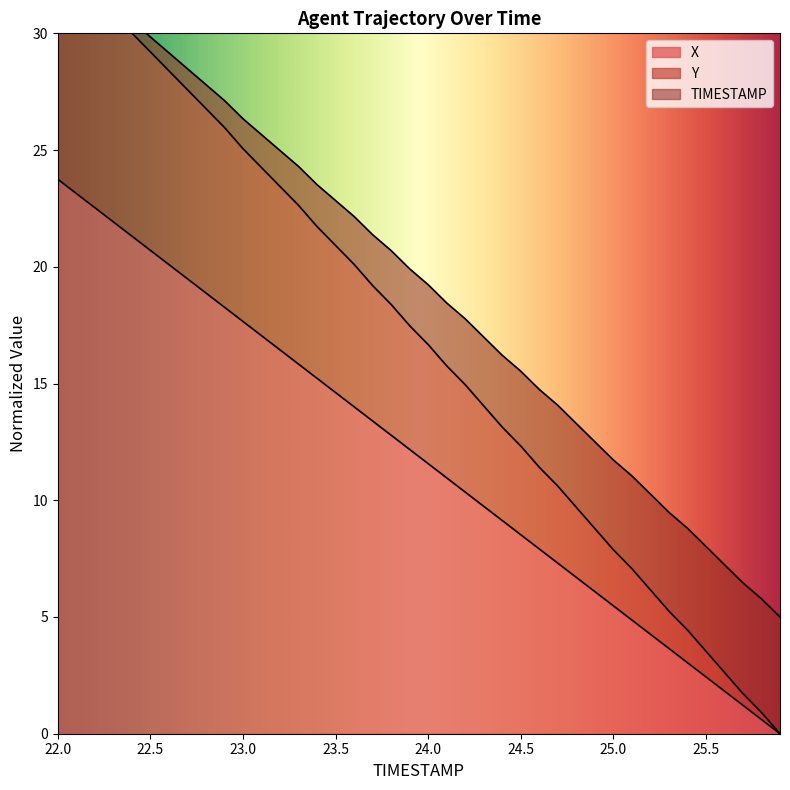

Reading left to right, transcribe all the data shown in this chart.

X: 22.0=23.8	22.1=23.1	22.2=22.5	22.3=21.9	22.4=21.3	22.5=20.7	22.6=20.1	22.7=19.5	22.8=18.9	22.9=18.3	23.0=17.7	23.1=17.1	23.2=16.4	23.3=15.8	23.4=15.2	23.5=14.6	23.6=14.0	23.7=13.4	23.8=12.8	23.9=12.2	24.0=11.6	24.1=11.0	24.2=10.4	24.3=9.7	24.4=9.1	24.5=8.5	24.6=7.9	24.7=7.3	24.8=6.7	24.9=6.1	25.0=5.5	25.1=4.9	25.2=4.3	25.3=3.7	25.4=3.0	25.5=2.4	25.6=1.8	25.7=1.2	25.8=0.6	25.9=0.0
Y: 22.0=33.4	22.1=32.7	22.2=32.0	22.3=31.2	22.4=30.5	22.5=29.8	22.6=29.2	22.7=28.5	22.8=27.8	22.9=27.1	23.0=26.3	23.1=25.7	23.2=25.0	23.3=24.3	23.4=23.5	23.5=22.8	23.6=22.2	23.7=21.4	23.8=20.7	23.9=19.9	24.0=19.2	24.1=18.5	24.2=17.8	24.3=17.0	24.4=16.2	24.5=15.5	24.6=14.7	24.7=14.1	24.8=13.3	24.9=12.5	25.0=11.7	25.1=11.0	25.2=10.3	25.3=9.5	25.4=8.8	25.5=8.0	25.6=7.2	25.7=6.5	25.8=5.8	25.9=5.0
TIMESTAMP: 22.0=33.4	22.1=32.5	22.2=31.7	22.3=30.8	22.4=30.0	22.5=29.2	22.6=28.4	22.7=27.6	22.8=26.8	22.9=26.0	23.0=25.1	23.1=24.3	23.2=23.4	23.3=22.6	23.4=21.7	23.5=20.9	23.6=20.1	23.7=19.2	23.8=18.4	23.9=17.5	24.0=16.7	24.1=15.8	24.2=15.0	24.3=14.0	24.4=13.1	24.5=12.3	24.6=11.4	24.7=10.6	24.8=9.7	24.9=8.8	25.0=7.9	25.1=7.1	25.2=6.2	25.3=5.3	25.4=4.4	25.5=3.5	25.6=2.6	25.7=1.7	25.8=0.9	25.9=0.0